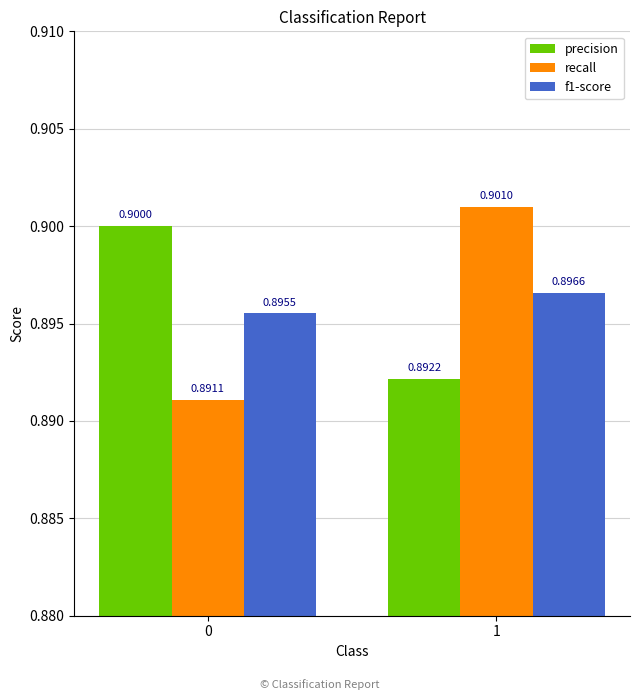

Reading left to right, list all the values displayed in this chart.

precision: 0.9	0.9
recall: 0.9	0.9
f1-score: 0.9	0.9